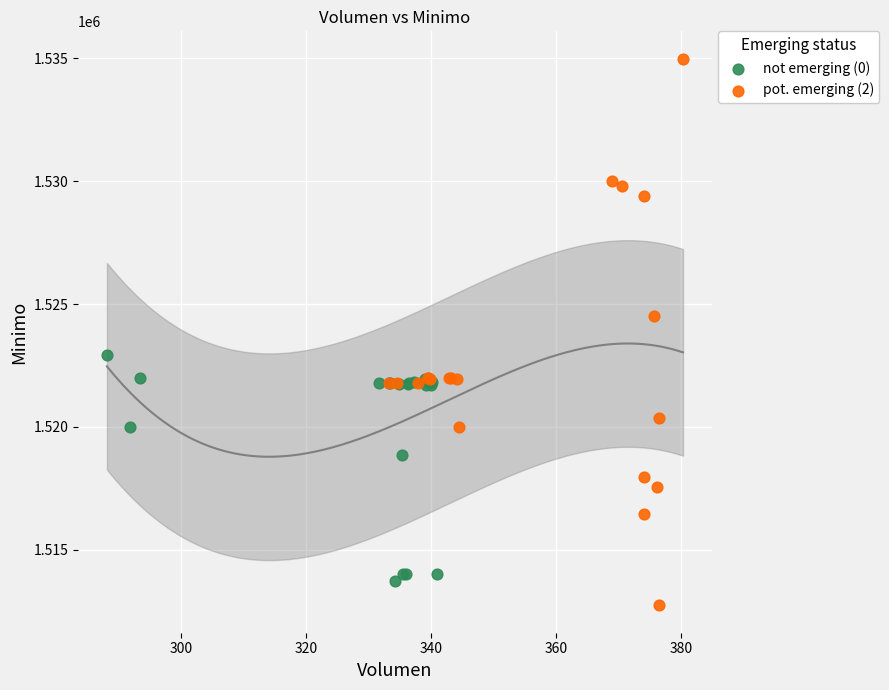

Which series contains the highest Y value?

pot. emerging (2)